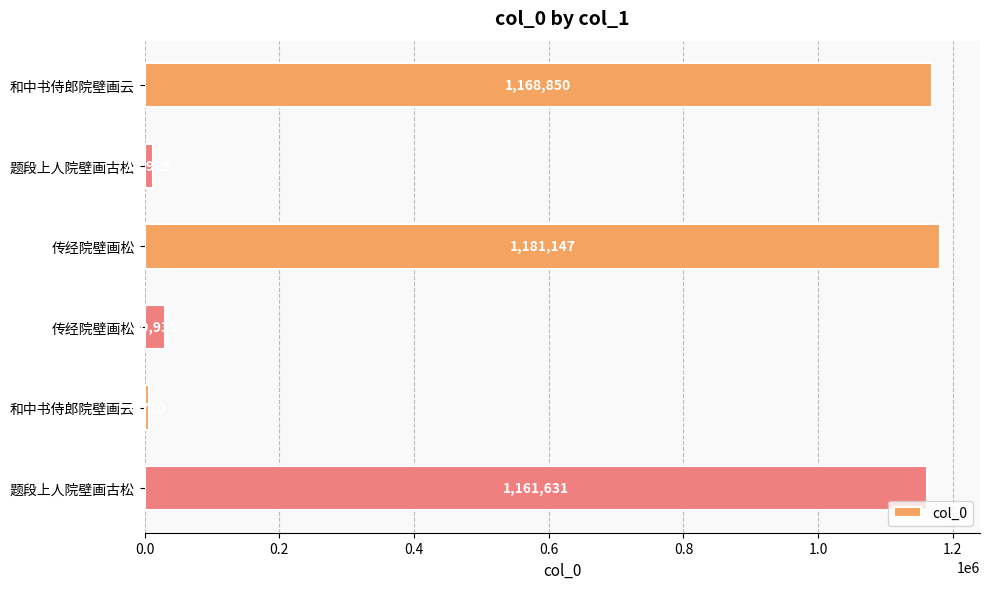

Does the chart contain any negative values?

No